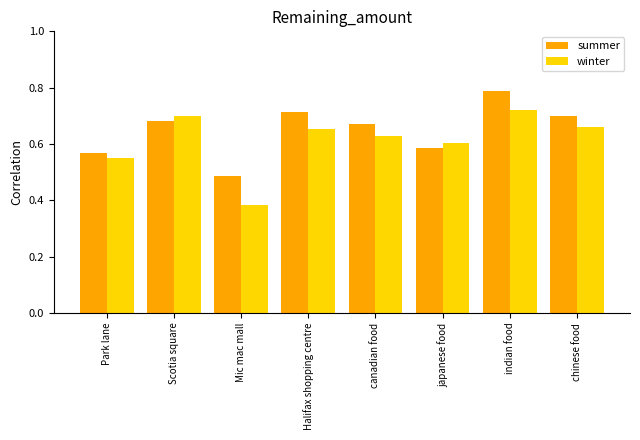

Between canadian food and indian food, which series saw the biggest shift?

summer